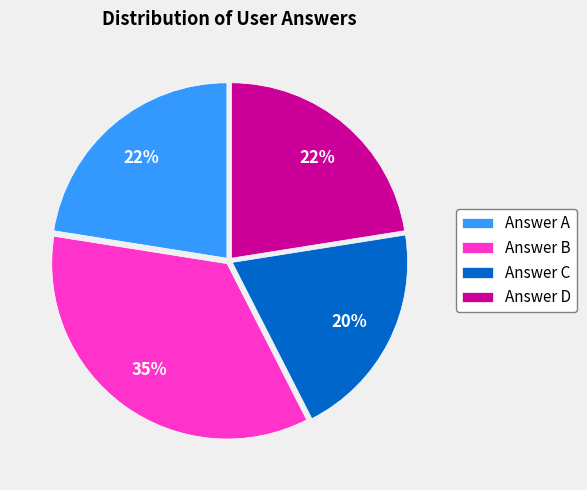

What is the smallest slice in the pie chart?

Answer C